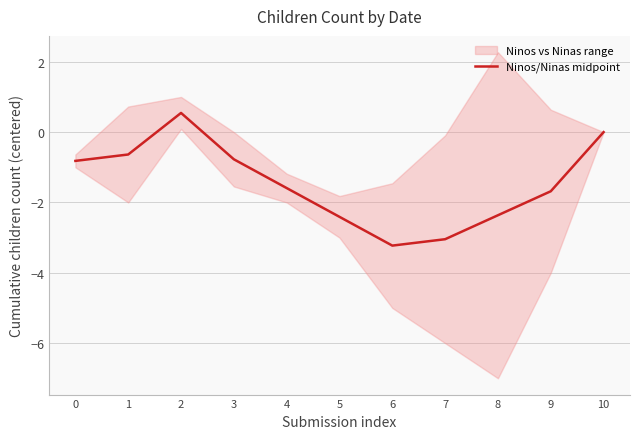

Reading left to right, transcribe all the data shown in this chart.

-0.8	-0.6	0.5	-0.8	-1.6	-2.4	-3.2	-3.0	-2.4	-1.7	-0.0